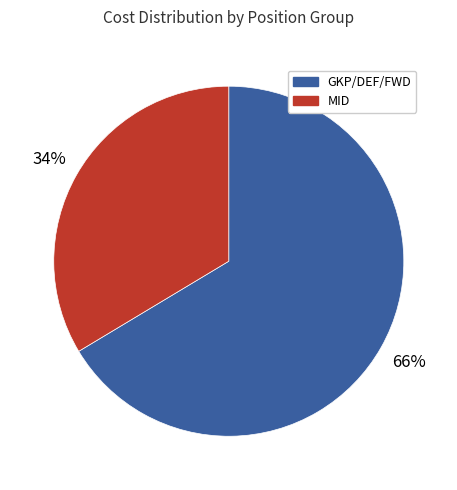

How many segments does this pie chart have?

2